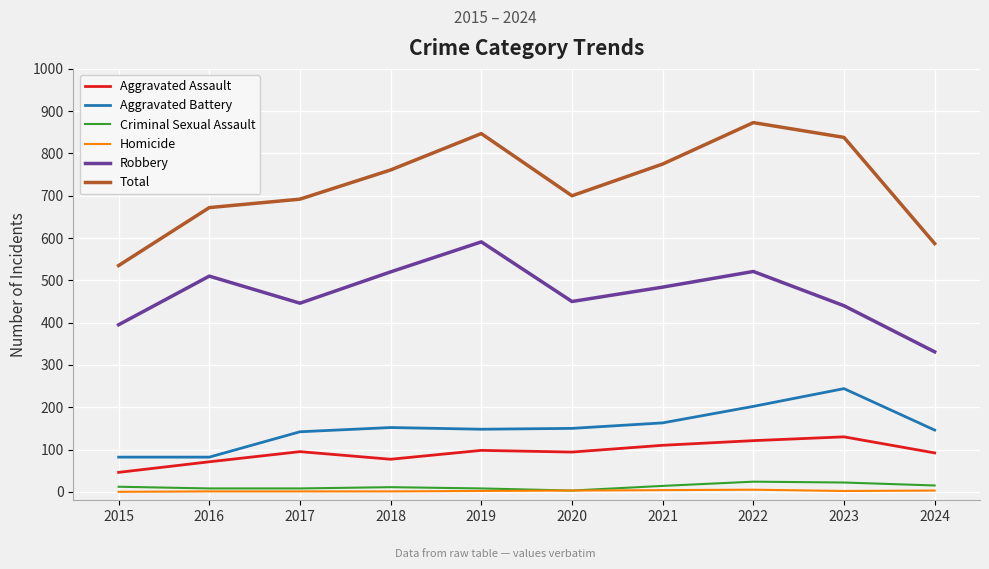

At which label does Aggravated Assault reach its minimum?

2015